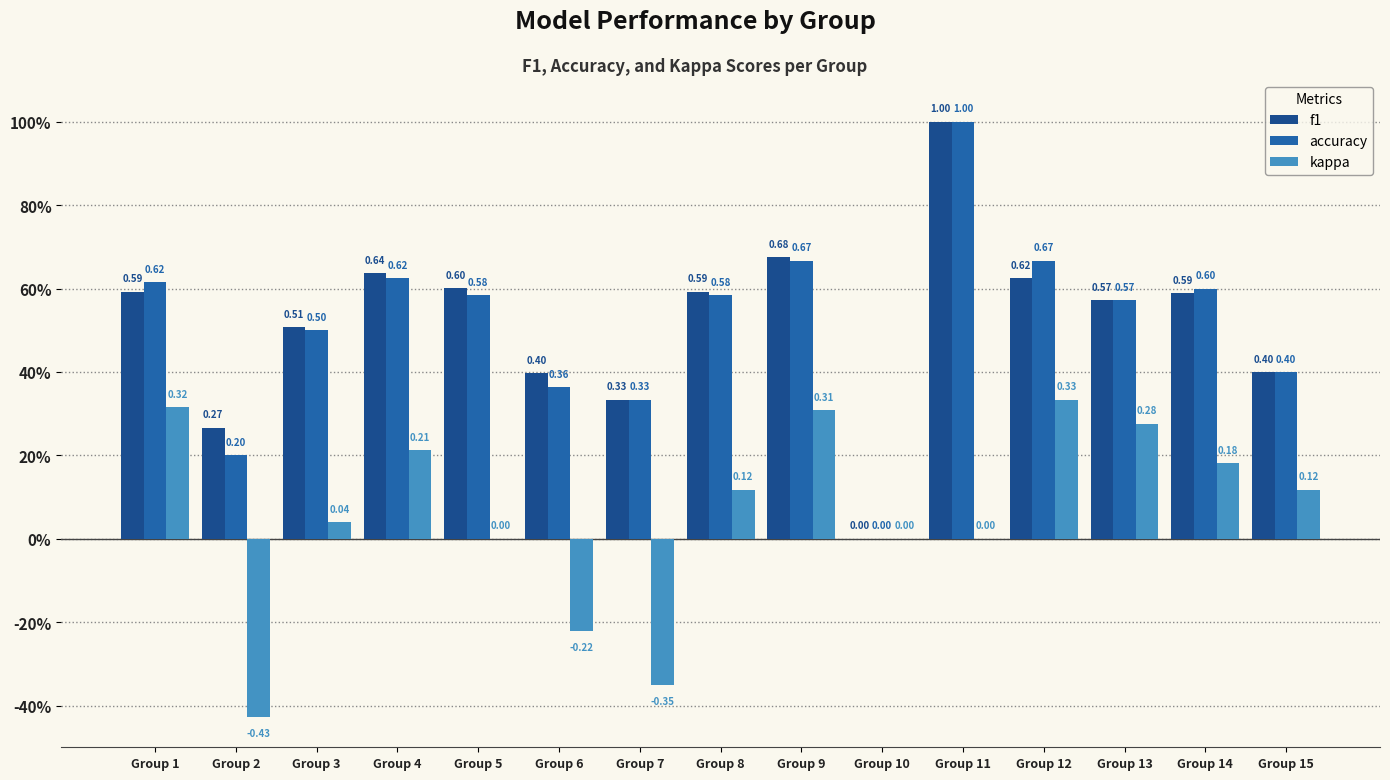

Reading left to right, extract all data points from this chart.

f1: 0.6	0.3	0.5	0.6	0.6	0.4	0.3	0.6	0.7	0.0	1.0	0.6	0.6	0.6	0.4
accuracy: 0.6	0.2	0.5	0.6	0.6	0.4	0.3	0.6	0.7	0.0	1.0	0.7	0.6	0.6	0.4
kappa: 0.3	-0.4	0.0	0.2	0.0	-0.2	-0.3	0.1	0.3	0.0	0.0	0.3	0.3	0.2	0.1